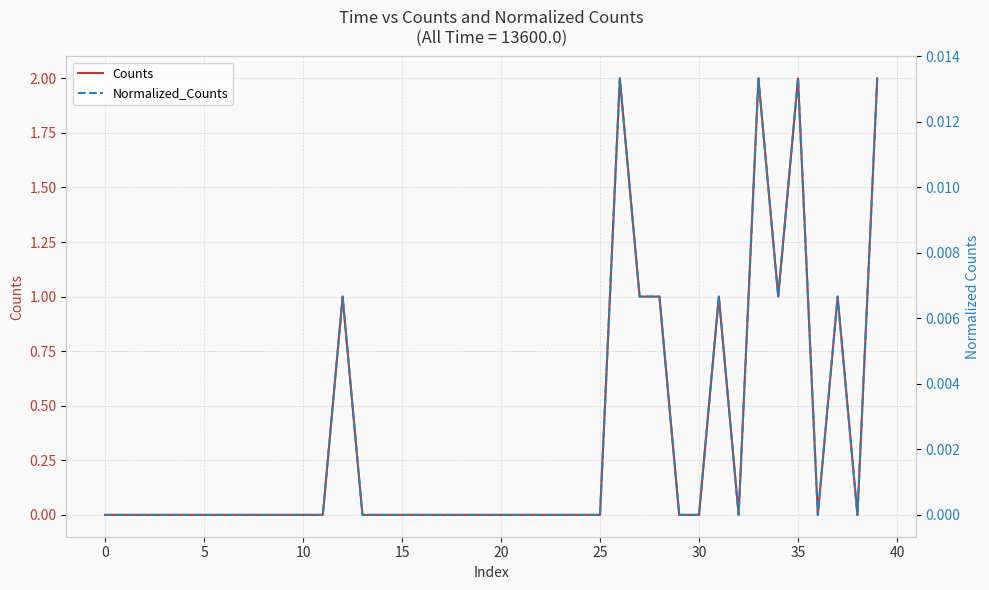

Which category has the highest value in the Counts series?

26